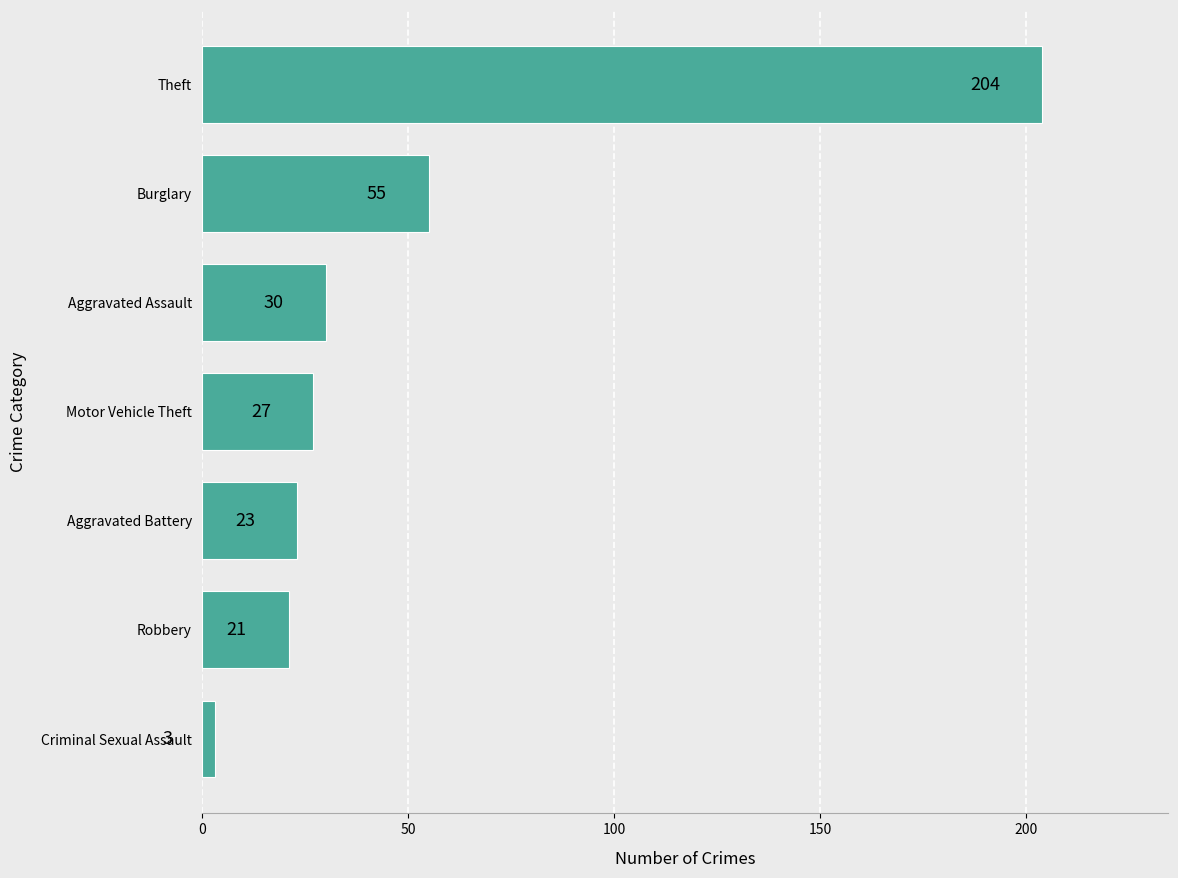

What is the sum of the values at Criminal Sexual Assault and Motor Vehicle Theft?

30